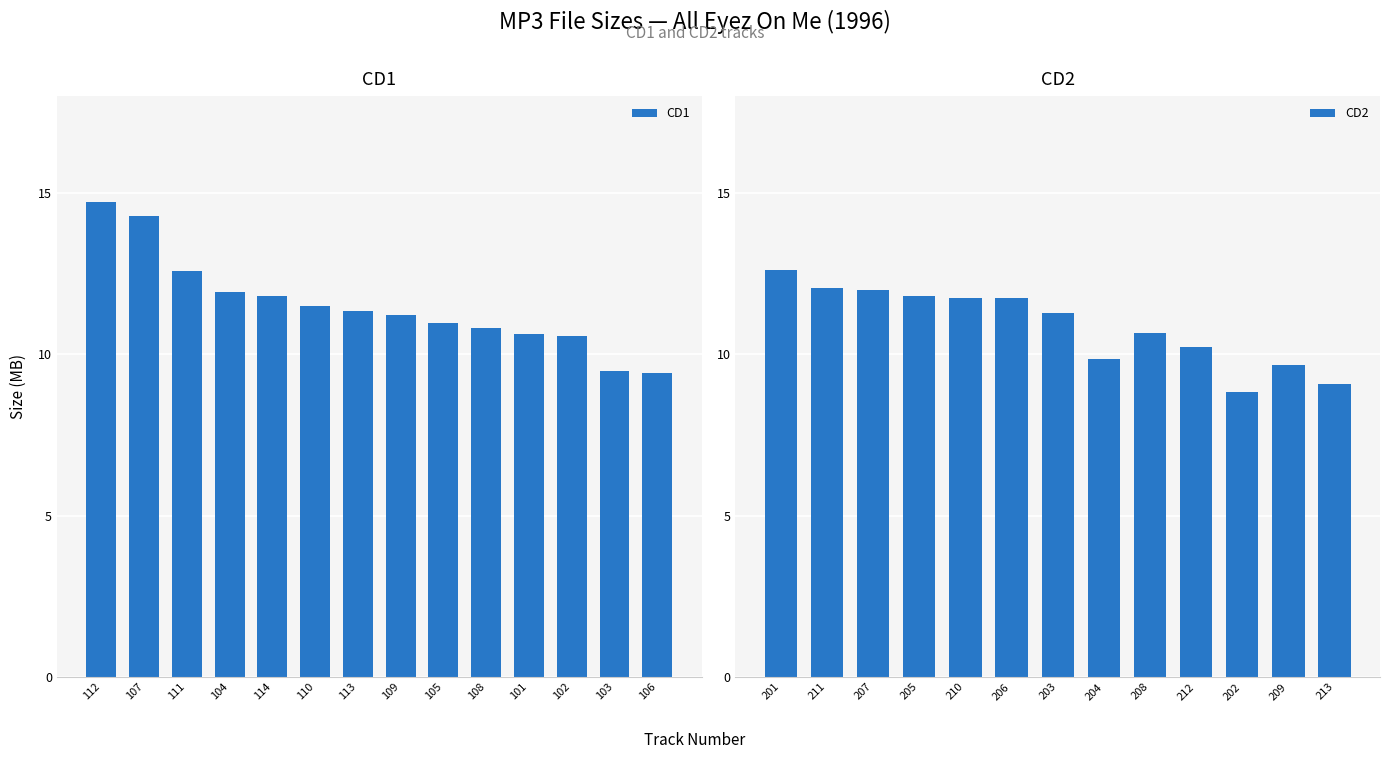

Are the bars horizontal?

No